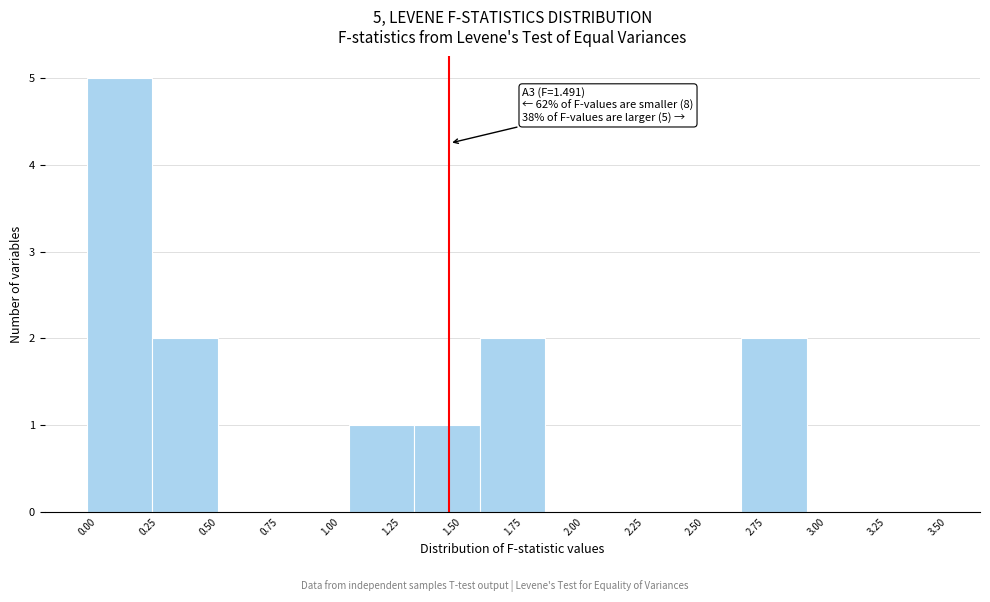

Over which range of the x-axis is the bar tallest?

0.00 to 0.25